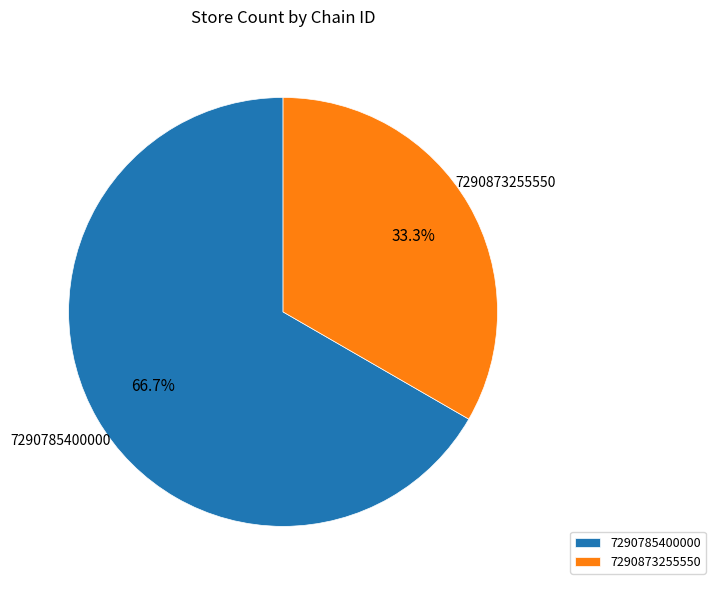

The 7290785400000 slice represents 55% of the pie. True or false?

False